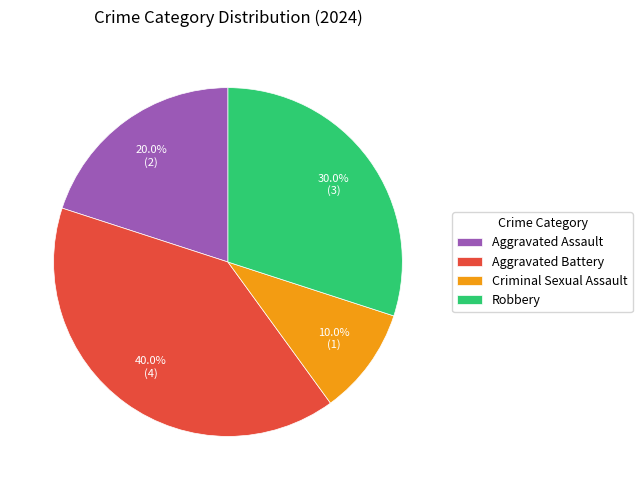

To the nearest percent, what is the combined percentage of Robbery and Aggravated Battery?

70%